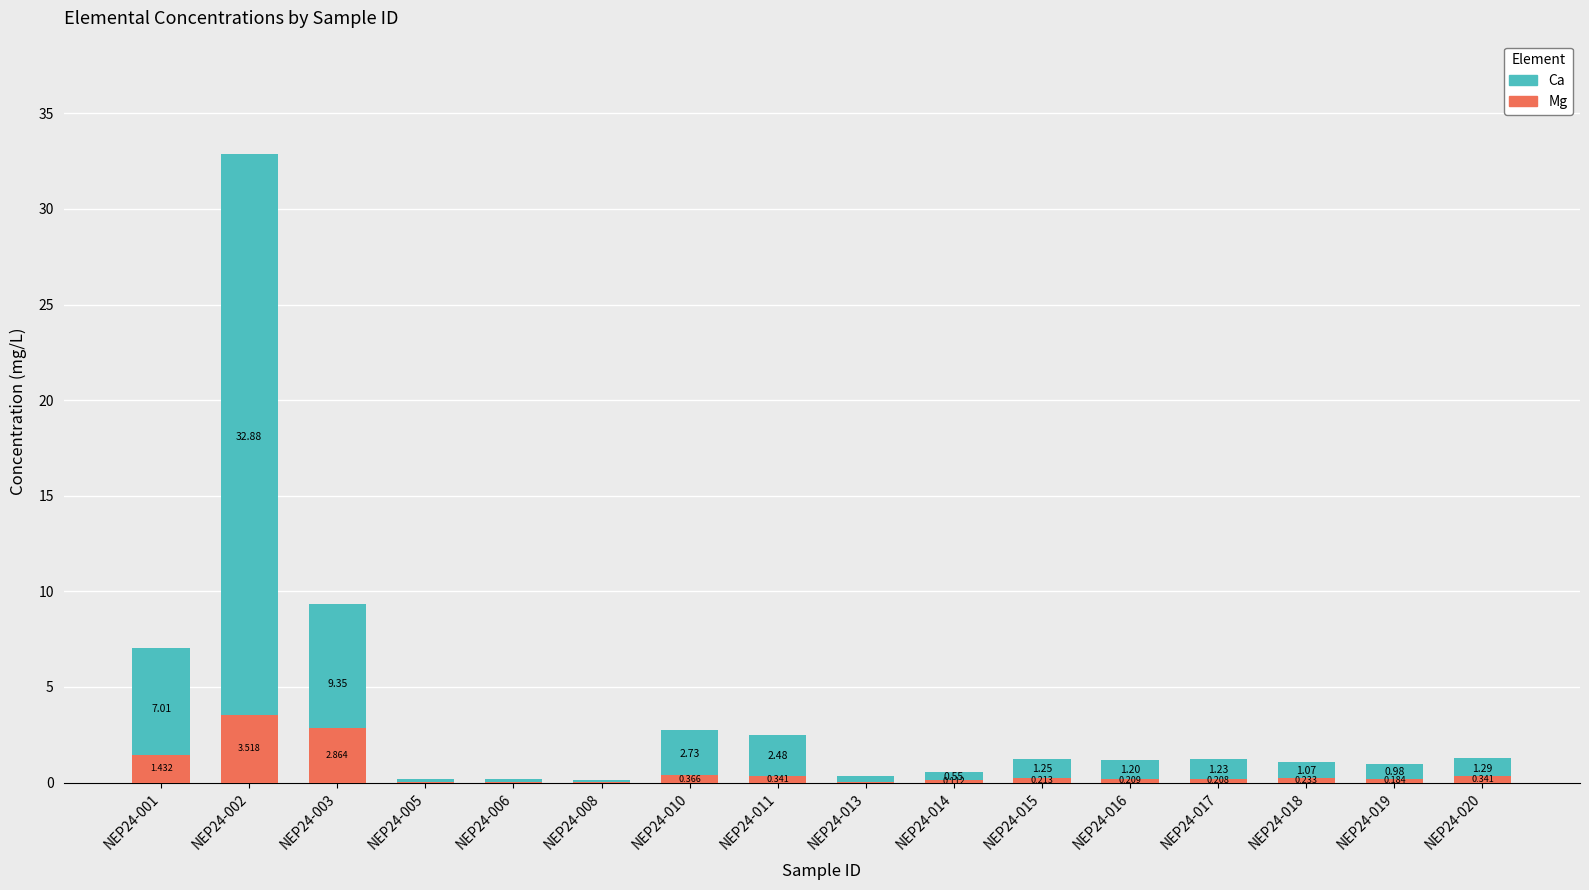

The Mg series shows 0.2 at NEP24-015. True or false?

True